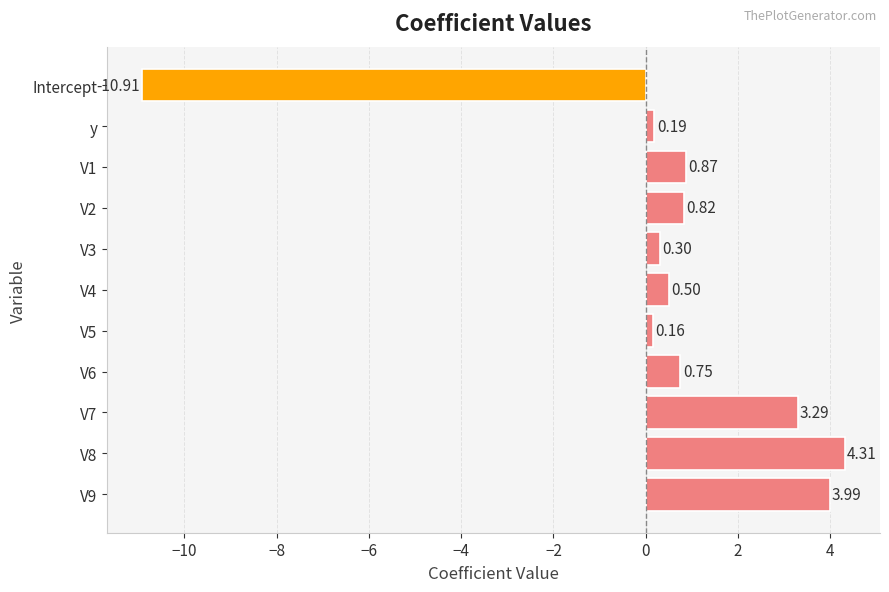

How many bars are there in total?

11